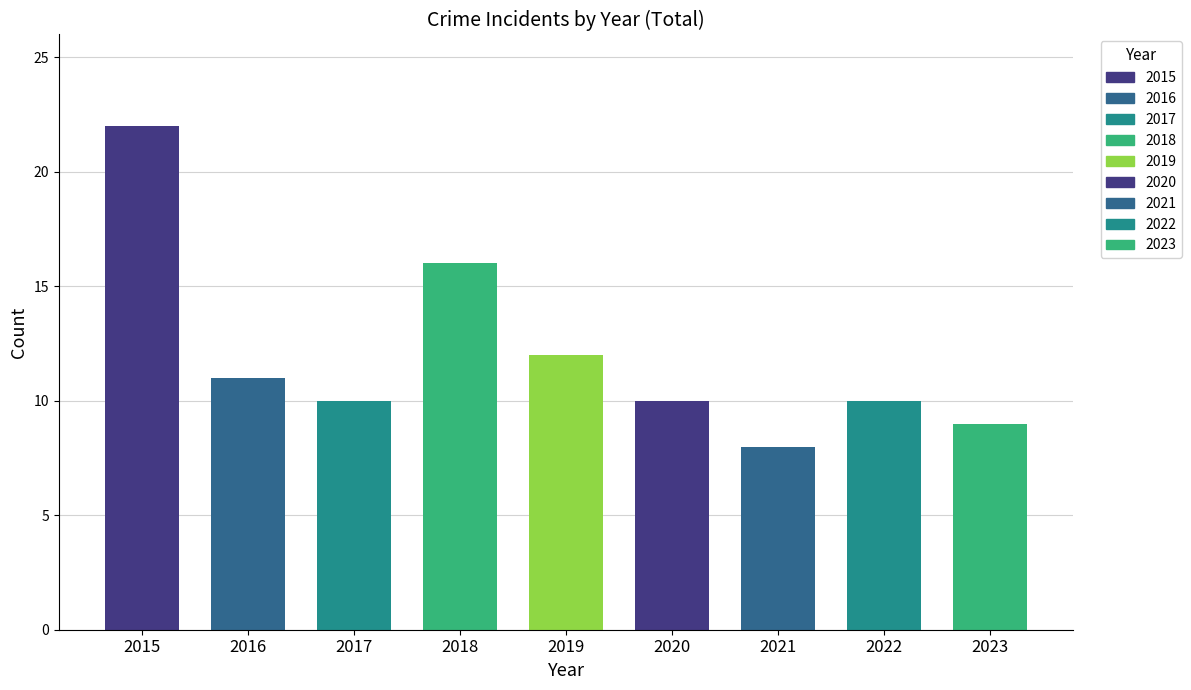

Are the bars horizontal?

No